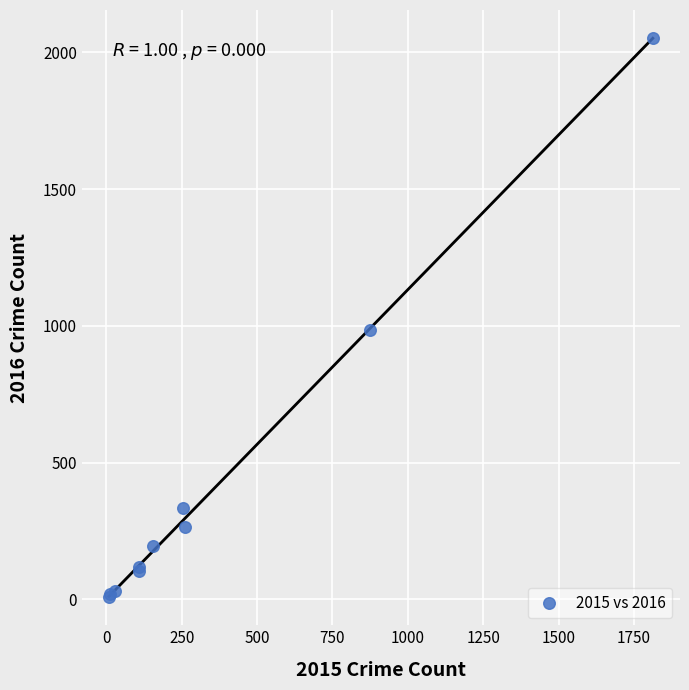

What Y value in the scatter plot is closest to 1030?

984